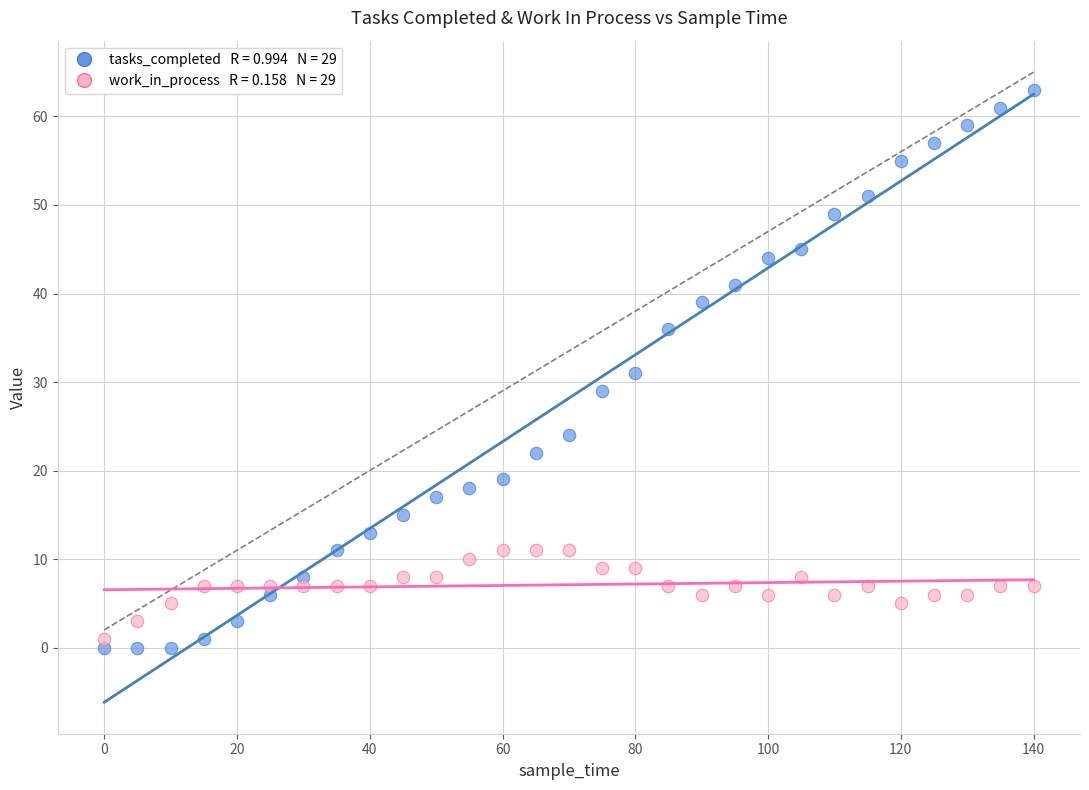

Across all data points, what is the range of X values (max minus min)?

140